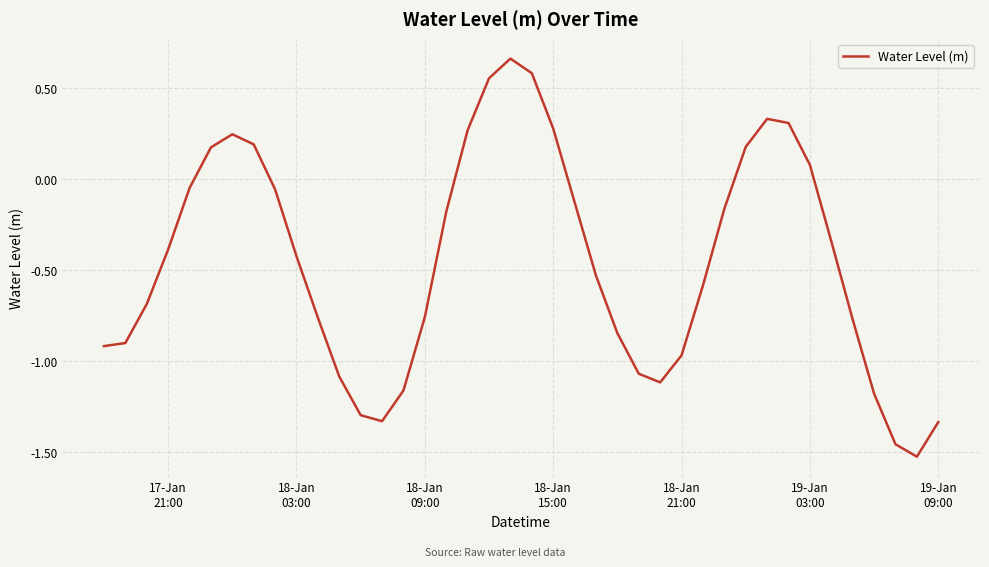

What is the difference between the maximum and minimum values?

2.2